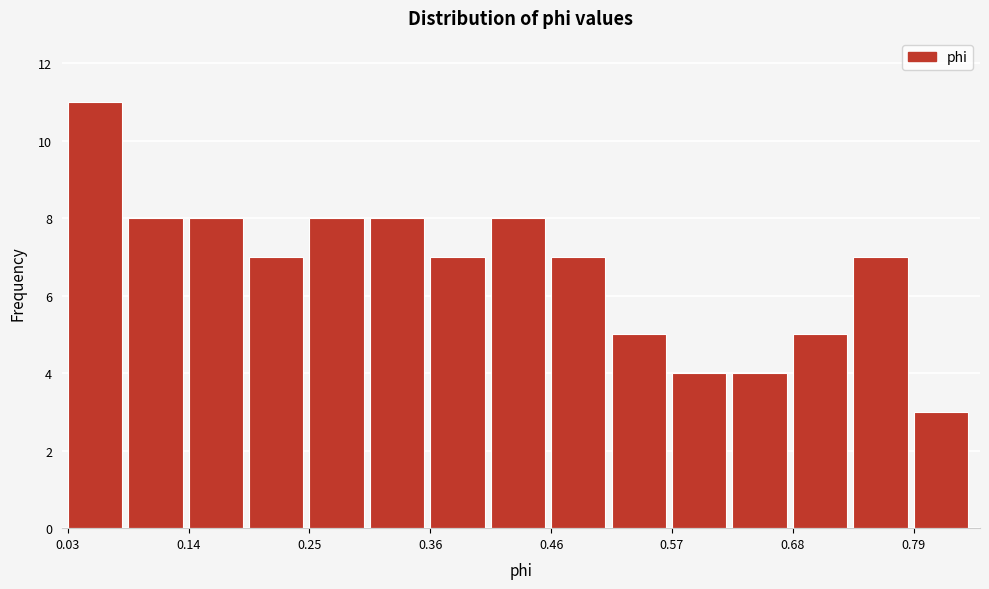

Around what value on the x-axis is the tallest bar? Give the approximate position of its centre, as read against the axis.

0.06